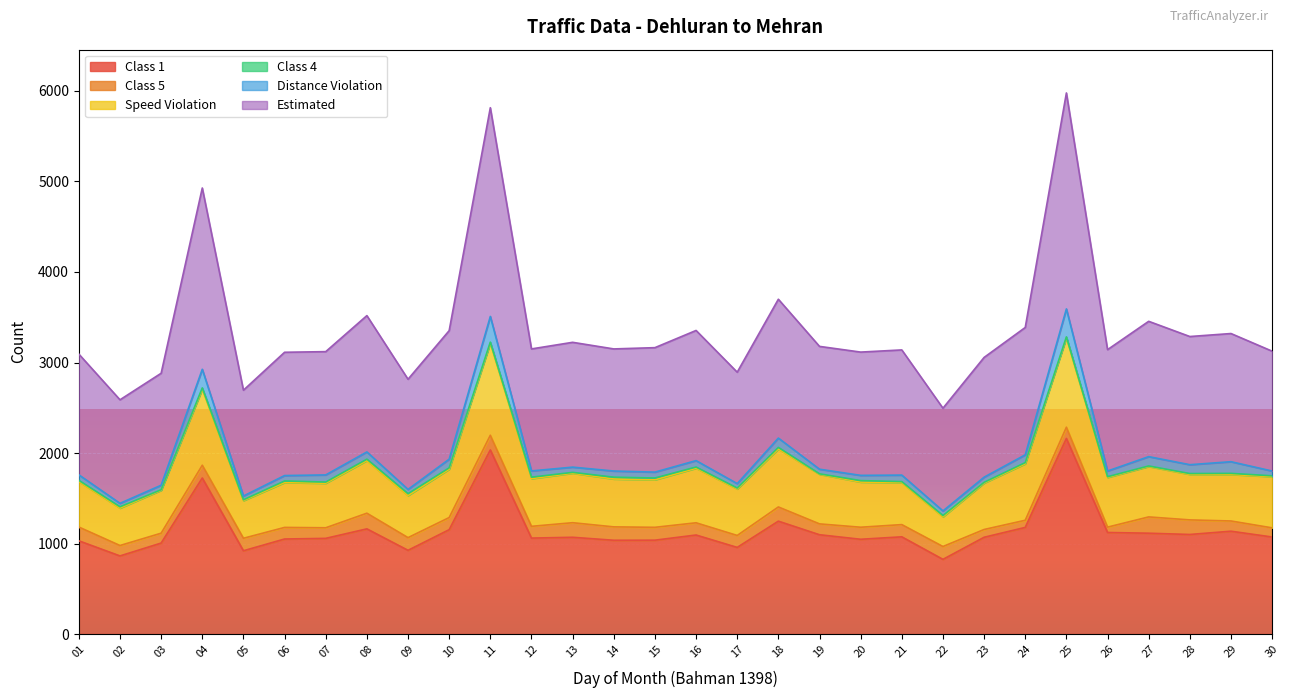

What is the maximum value shown in the chart?

5978